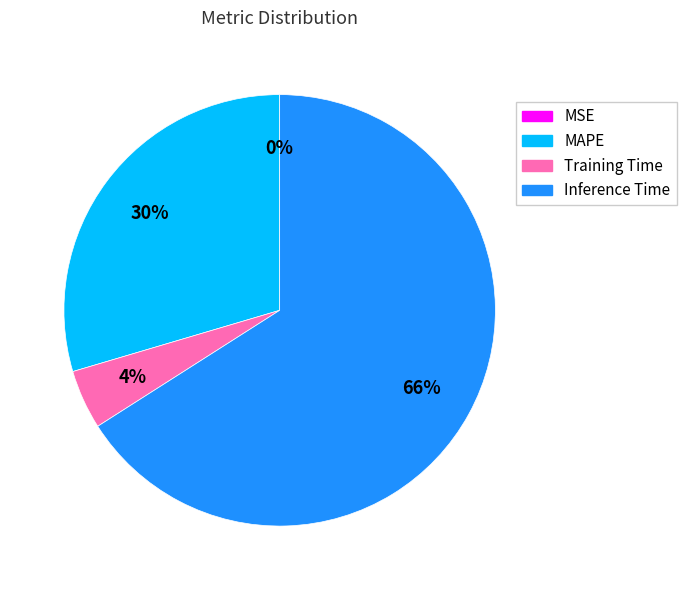

Combined, do MAPE and Training Time account for over 50%?

No